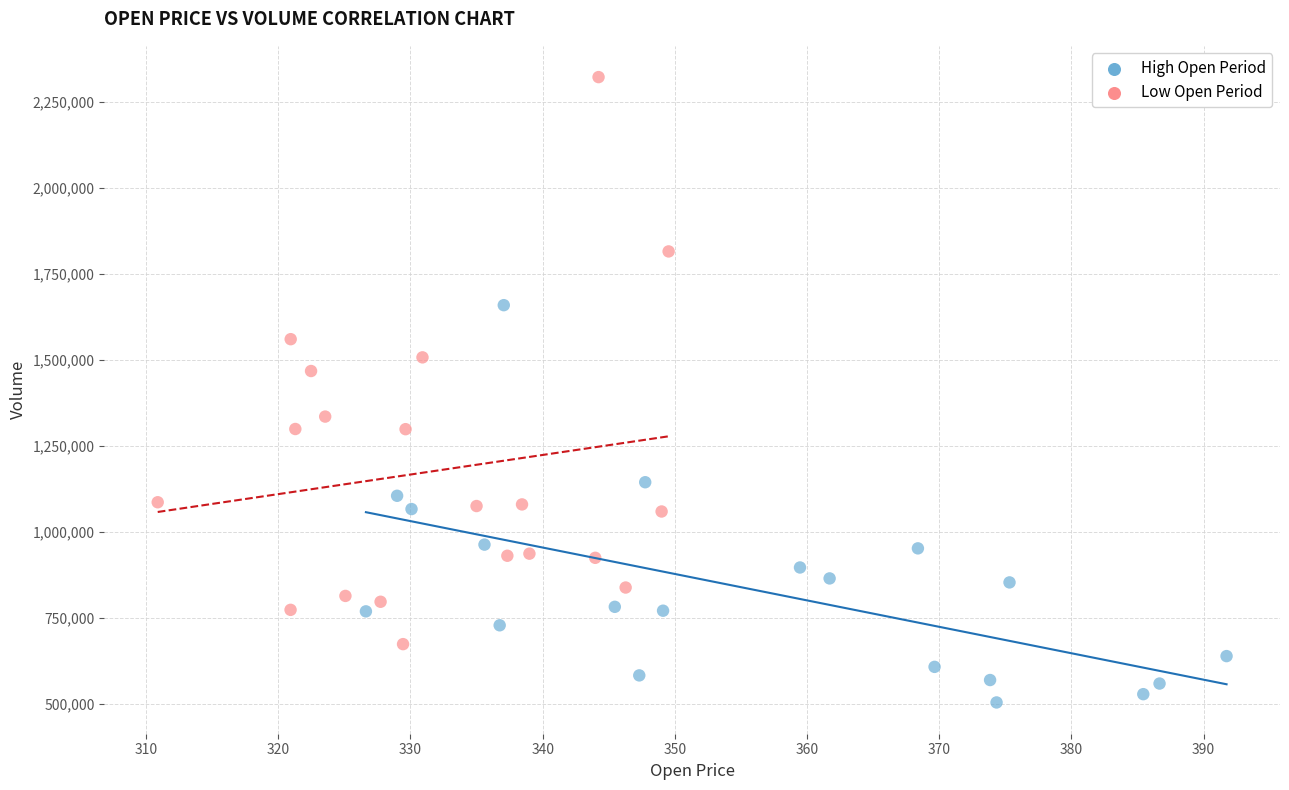

Which series has the widest spread of Y values?

Low Open Period